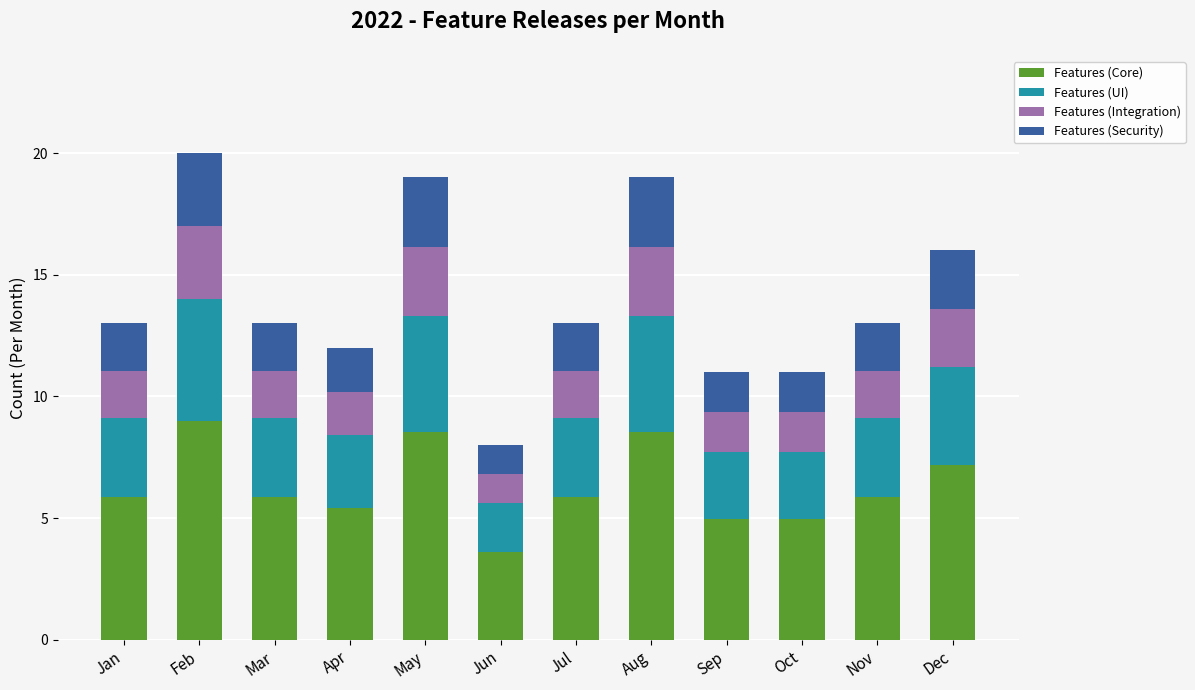

How many bars are there in total?

12